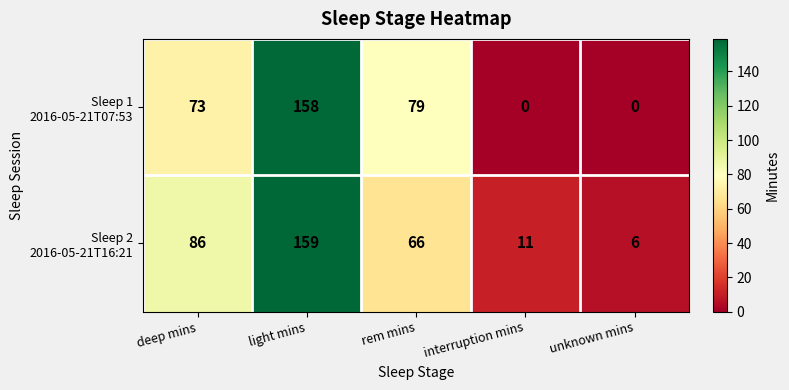

At which category is the sum across all series the highest?

light mins